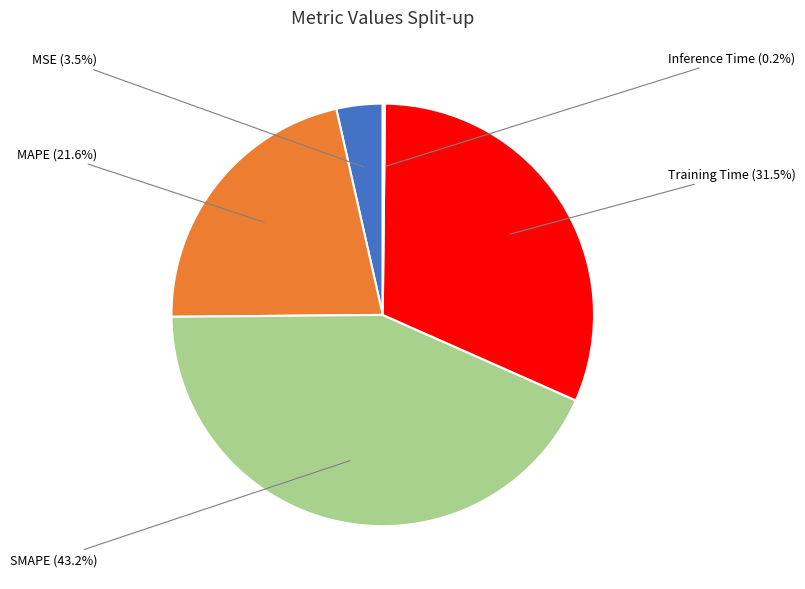

Is there any slice that represents more than half of the pie?

No